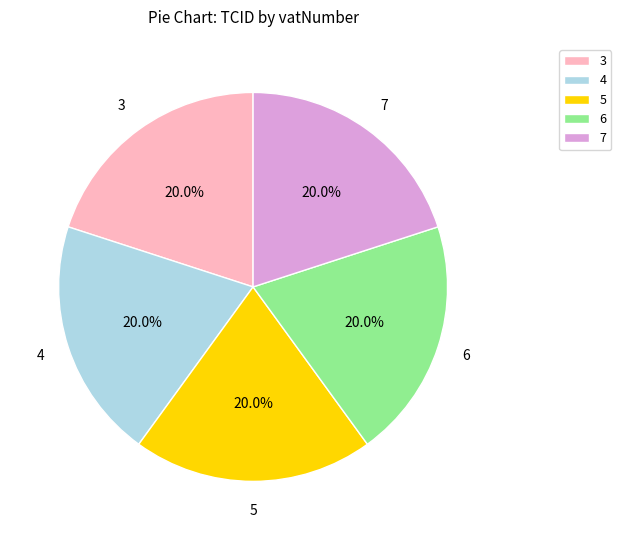

What is the ratio of the value at 6 to the value at 3?

1.0